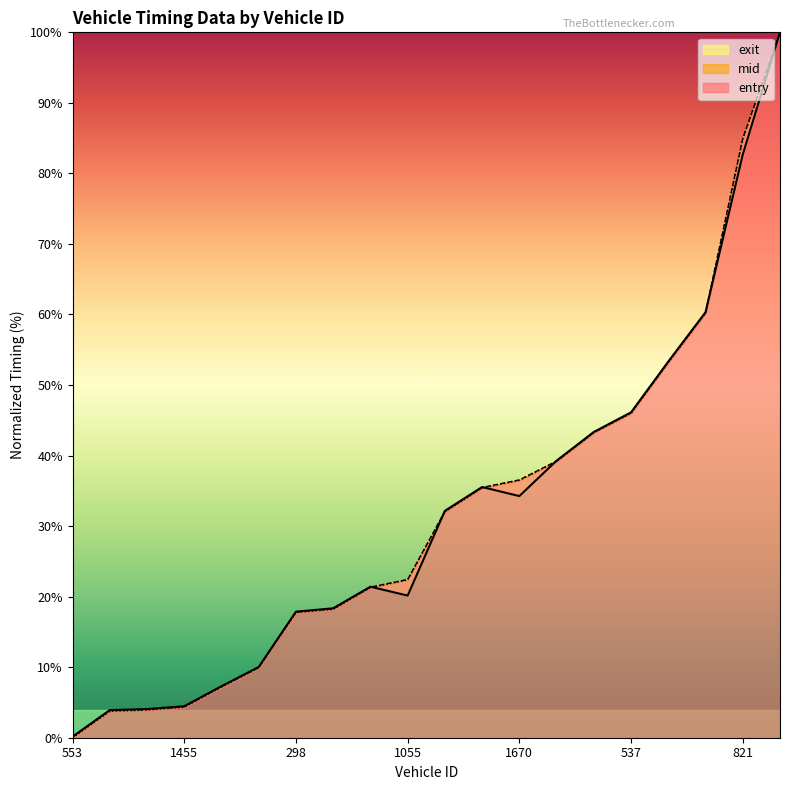

True or false: exit has a value of 0.1 at 553.

False